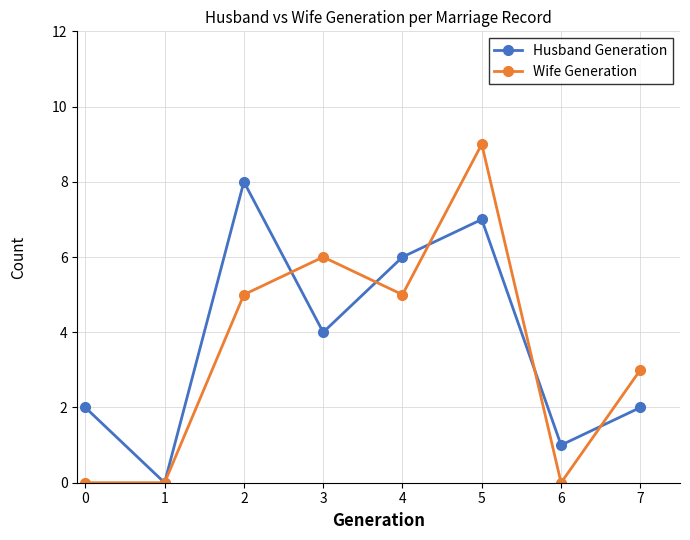

Reading left to right, what are all the values shown in this chart?

Husband Generation: 2	0	8	4	6	7	1	2
Wife Generation: 0	0	5	6	5	9	0	3